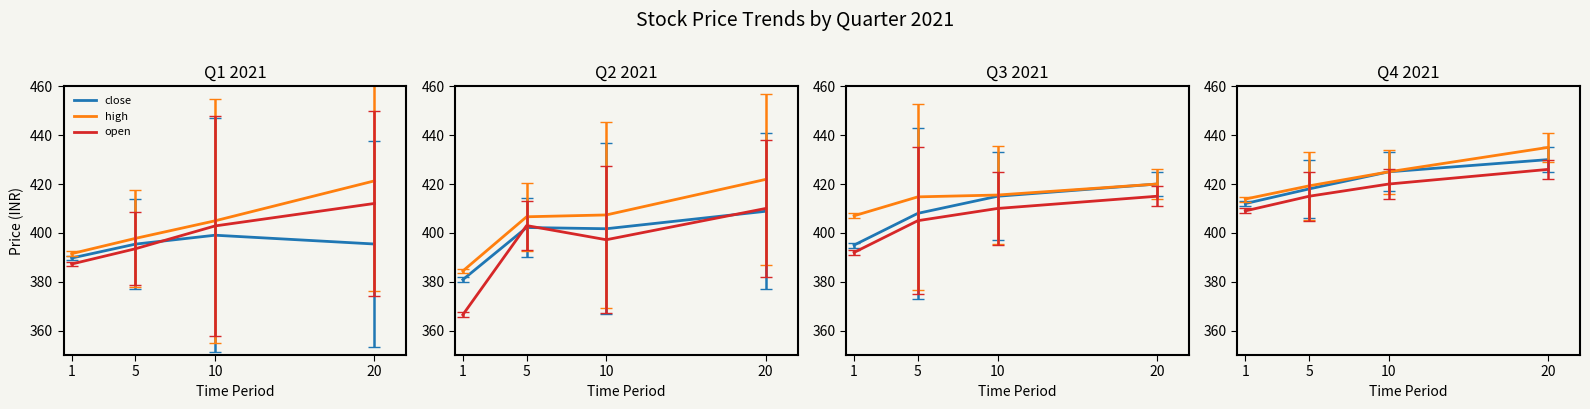

At how many categories does at least one series exceed 431?

1